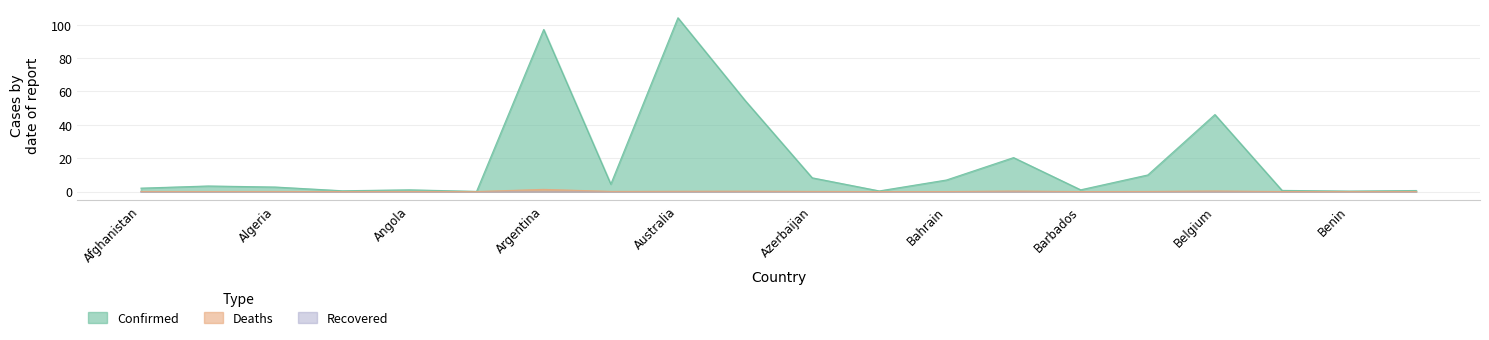

Which series has the largest range (max minus min)?

Confirmed